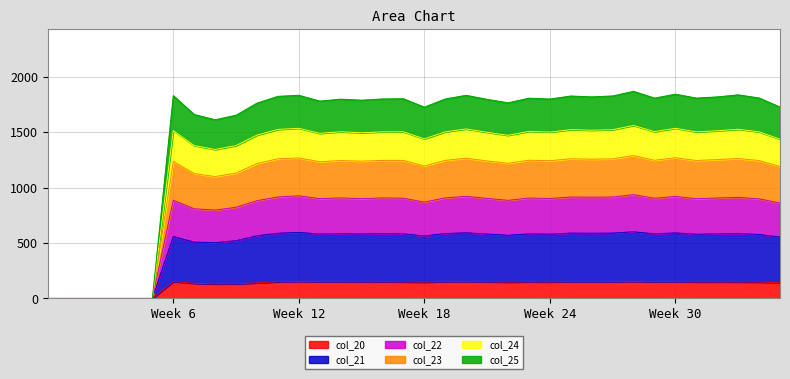

Does the chart display data point markers on the line(s)?

No